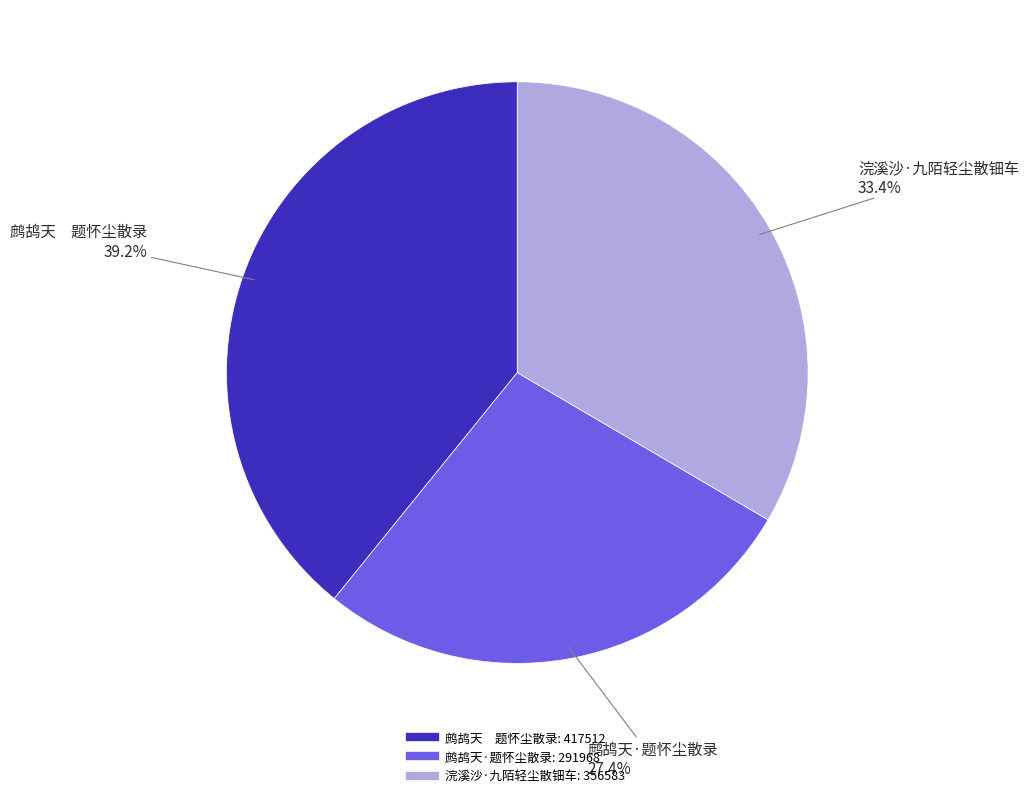

To the nearest percent, what portion does 浣溪沙·九陌轻尘散钿车 represent?

33%